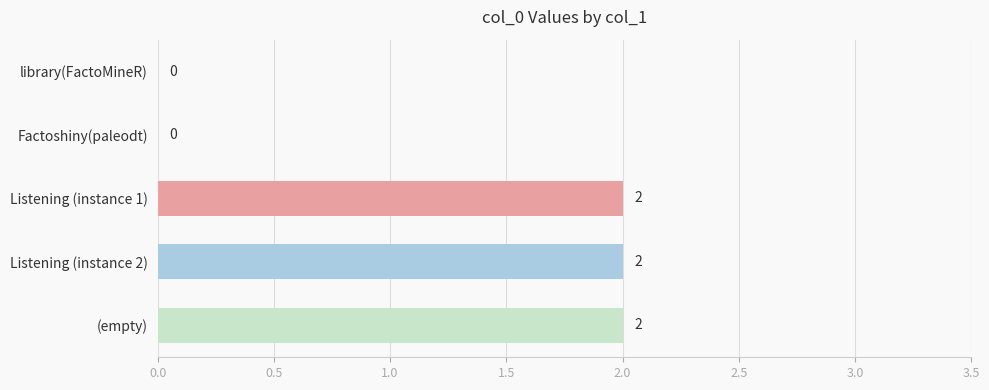

What is the sum of all values?

6